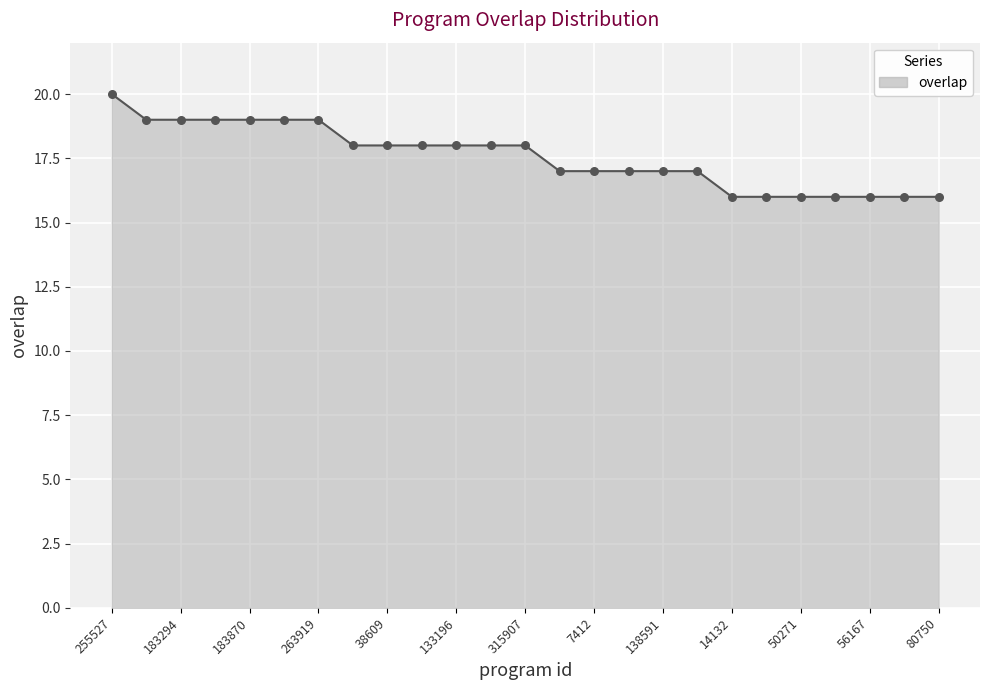

What is the maximum value shown in the chart?

20